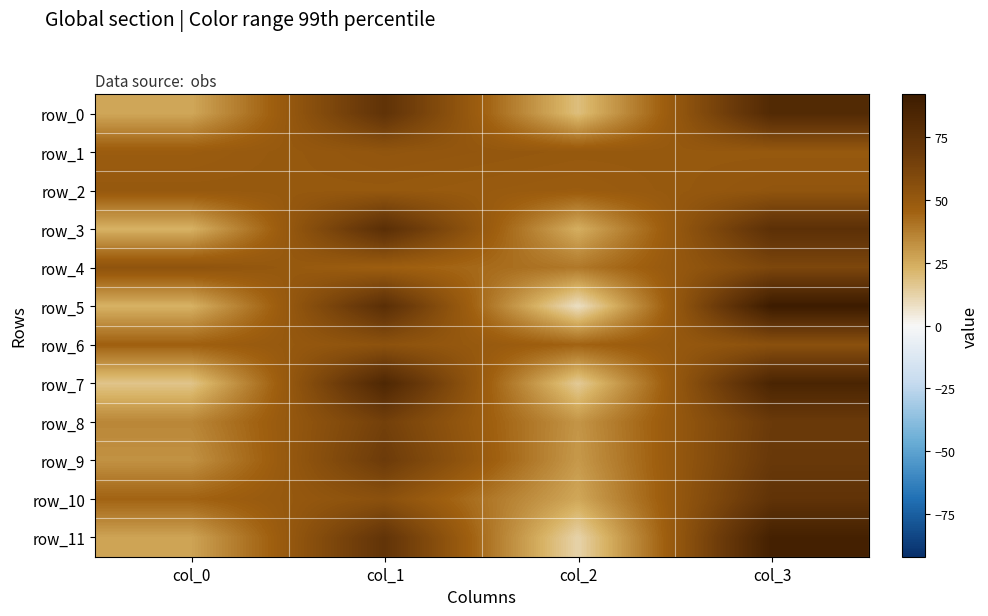

Which series has the largest total across all categories?

row_0